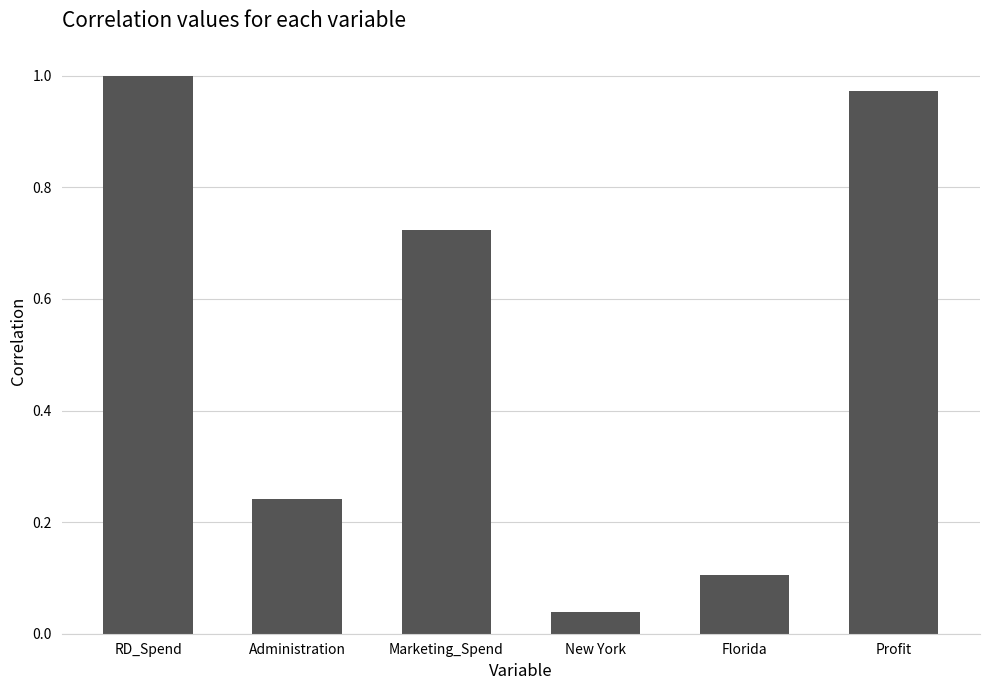

What is the value of the 5th bar from the left?

0.1